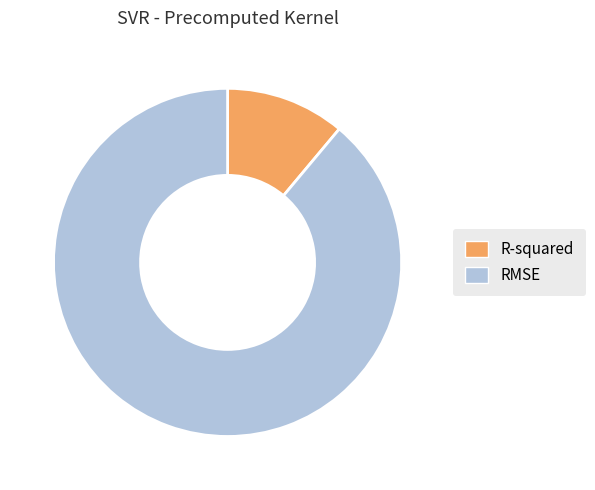

What is the ratio of the value at R-squared to the value at RMSE?

0.1